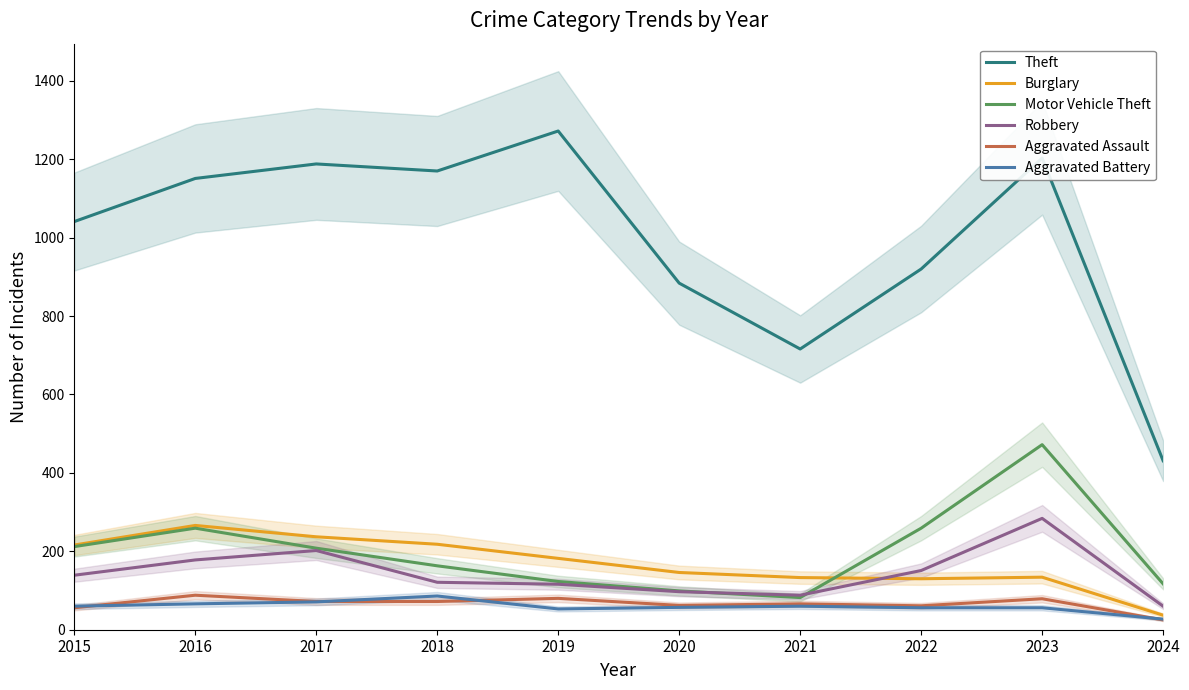

Reading left to right, what are all the values shown in this chart?

Theft: 1041	1151	1188	1170	1272	884	716	920	1203	431
Burglary: 216	266	237	218	182	146	133	130	134	37
Motor Vehicle Theft: 212	259	208	163	123	99	82	259	472	117
Robbery: 139	178	202	121	116	97	88	151	284	60
Aggravated Assault: 56	88	72	72	80	62	66	61	79	25
Aggravated Battery: 60	66	71	86	53	57	60	56	56	27